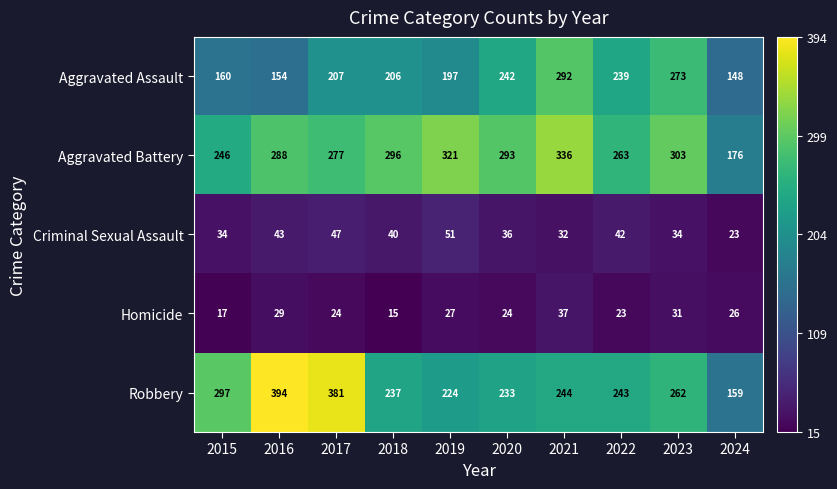

What is the minimum value shown in the chart?

15